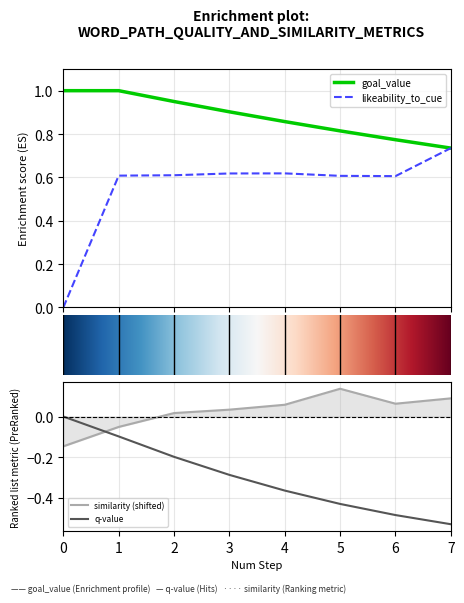

What is the lowest value of the q-value series?

-0.5